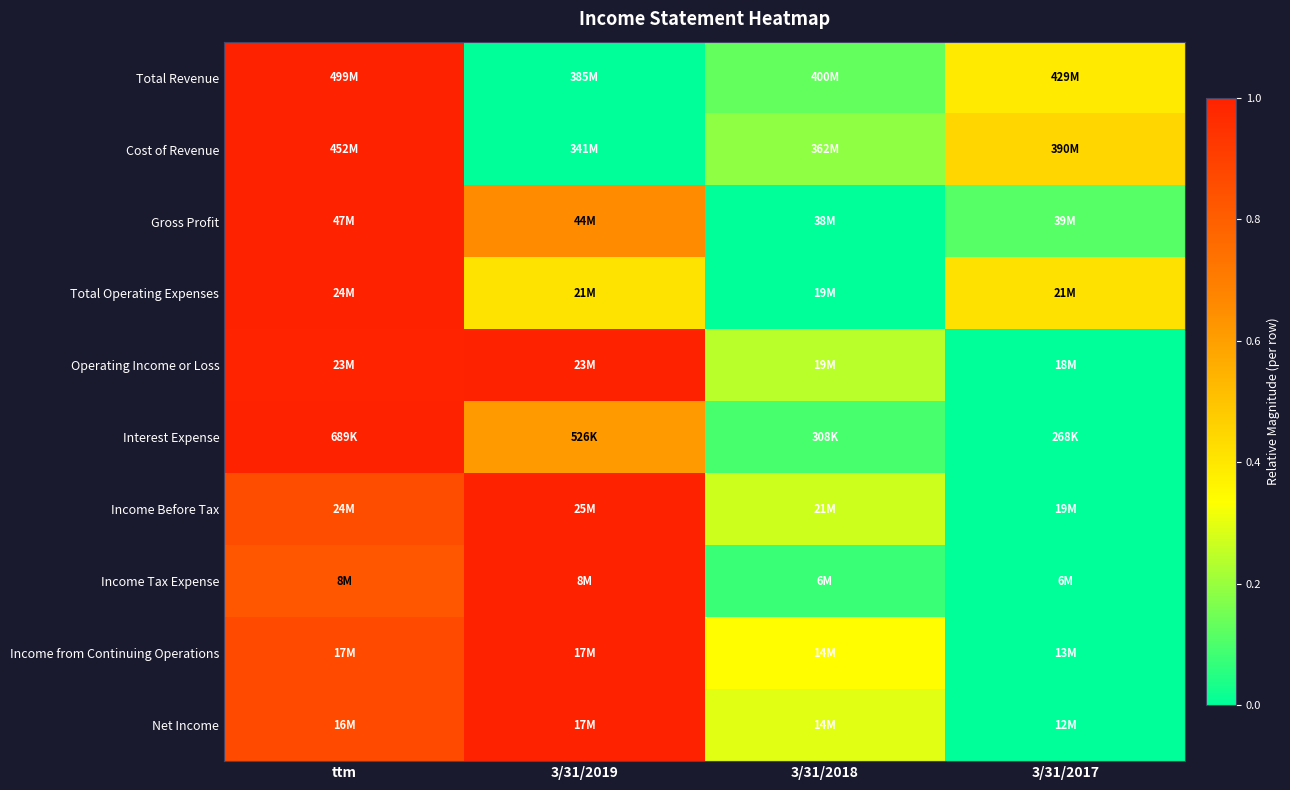

Which label corresponds to the smallest value in the chart?

3/31/2019